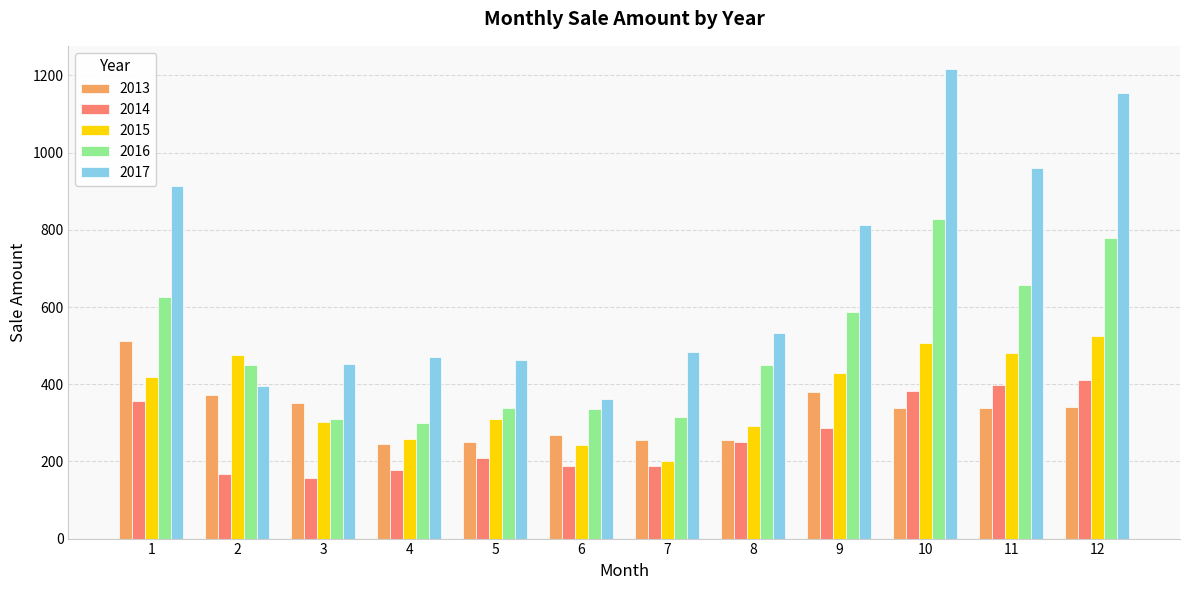

At which category is the sum across all series the highest?

10